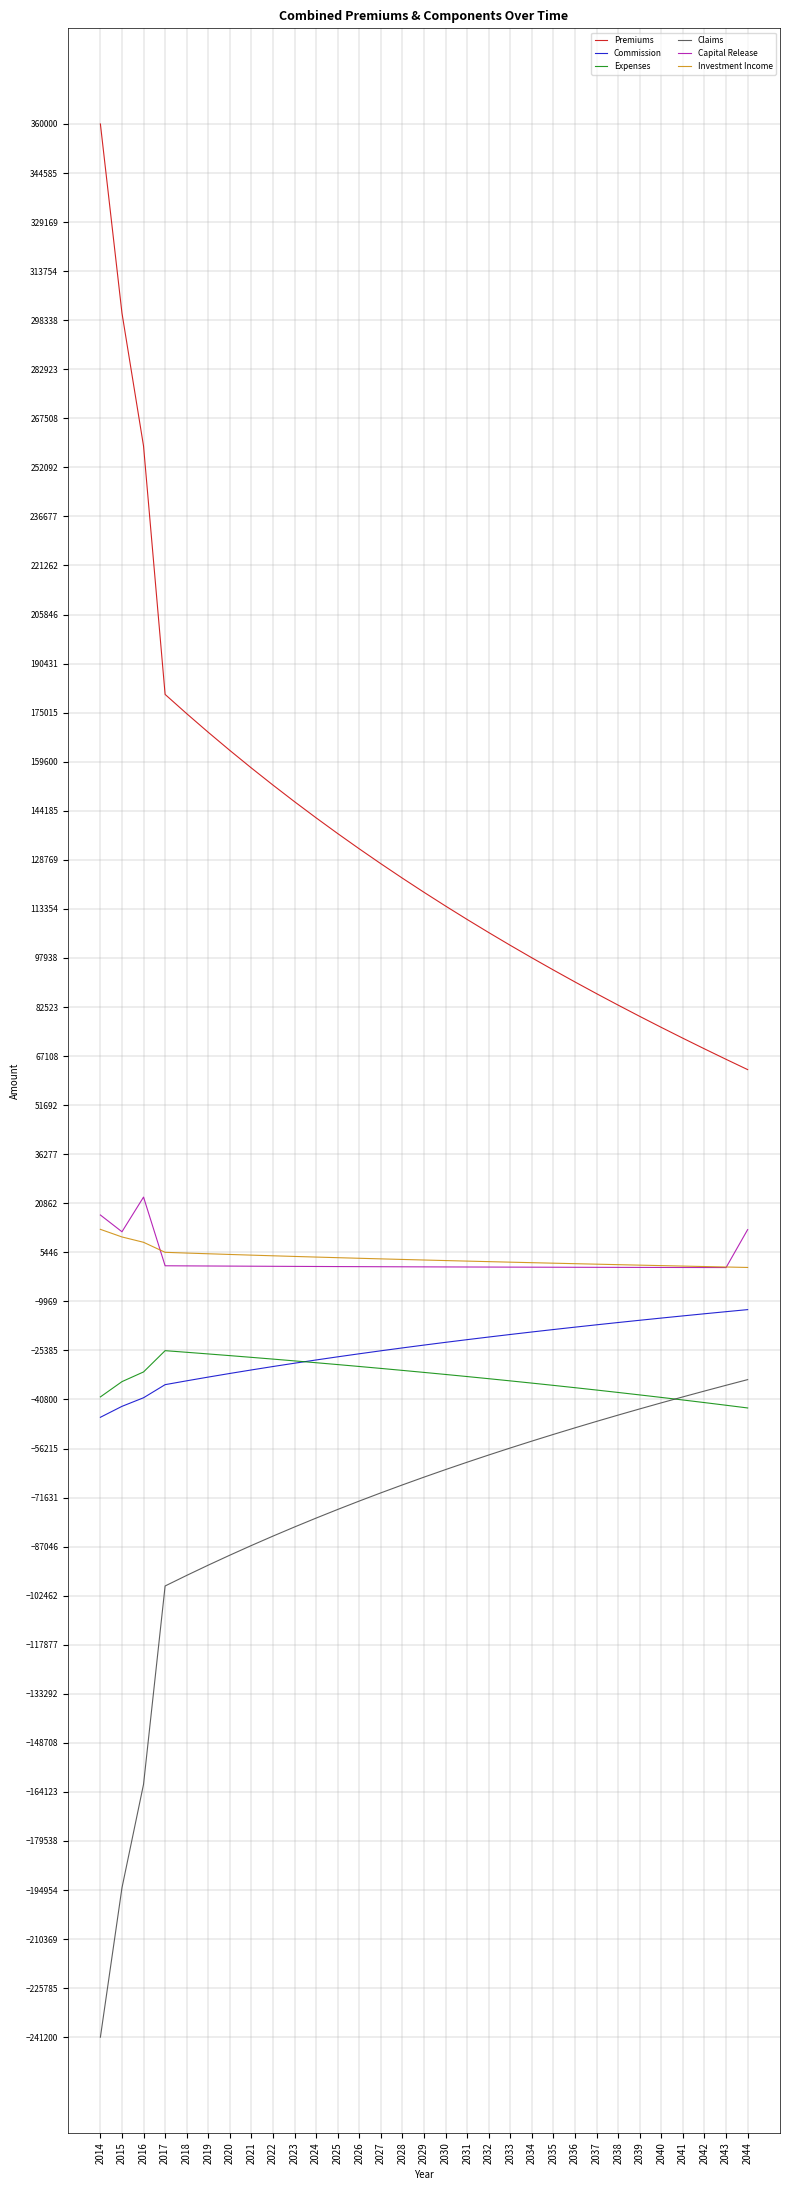

Which series has the largest total across all categories?

Premiums